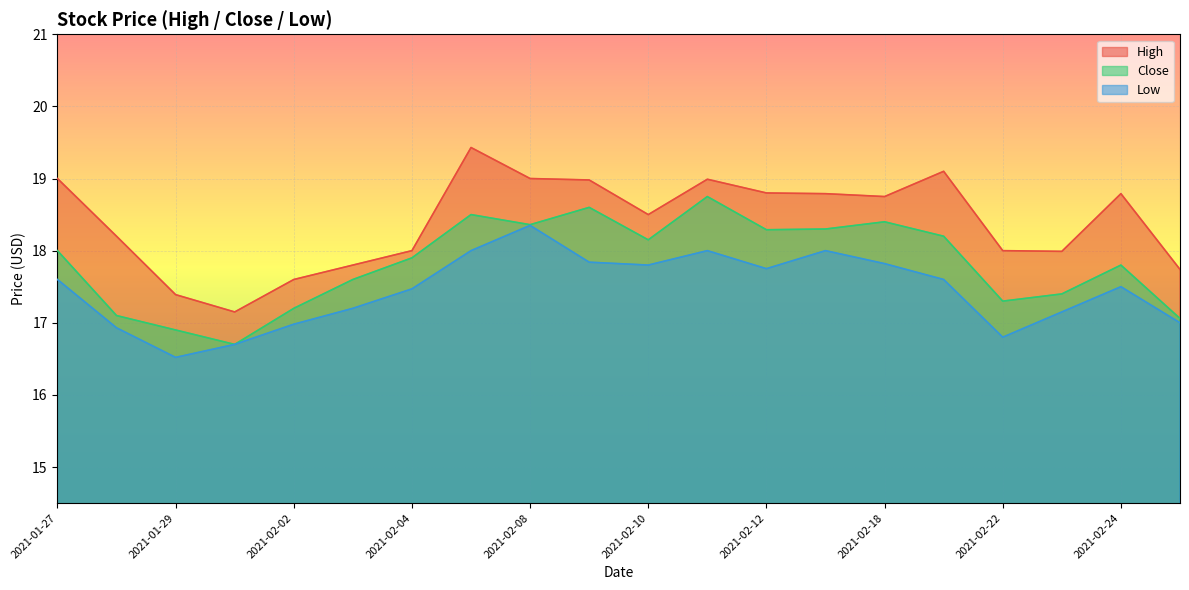

How many lines are shown in the chart?

3